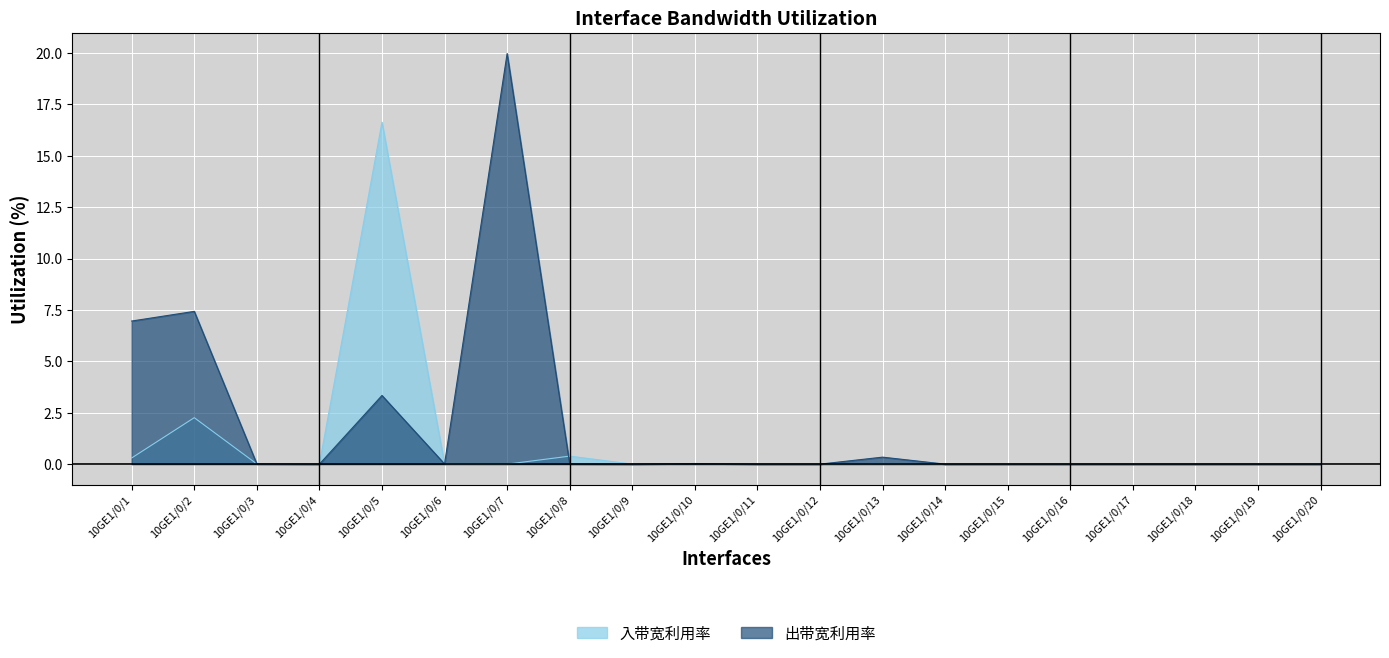

Which label corresponds to the largest value in the chart?

10GE1/0/7